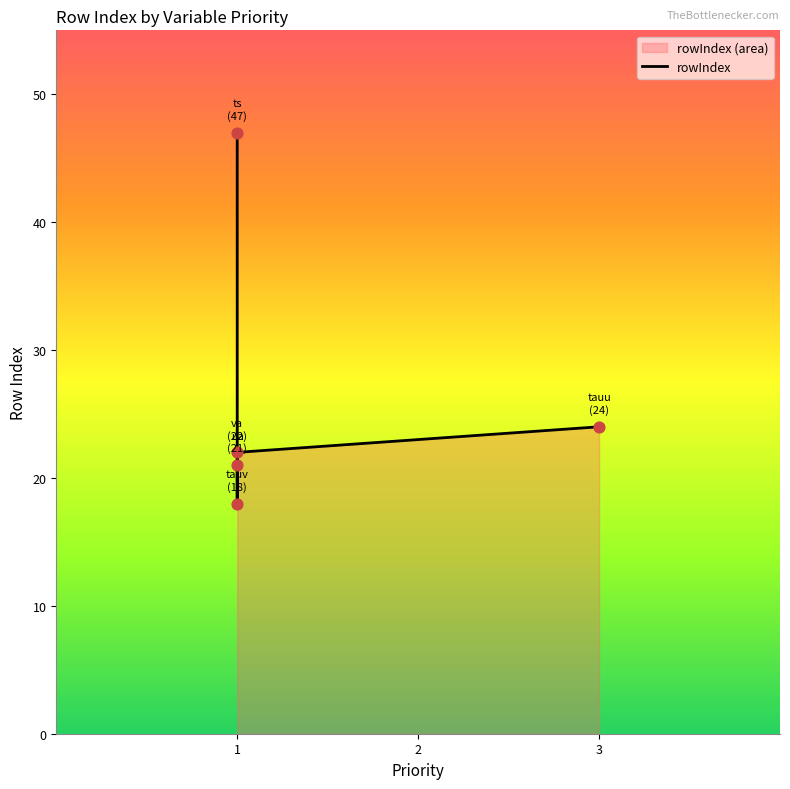

Between 1 and 1, which is larger?

1